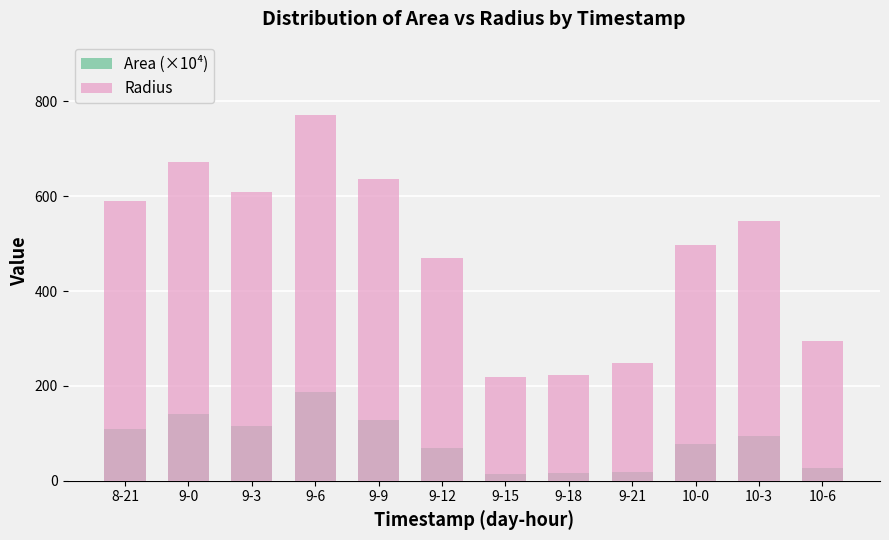

The Area (×10⁴) series shows 187.0 at 9-6. True or false?

True